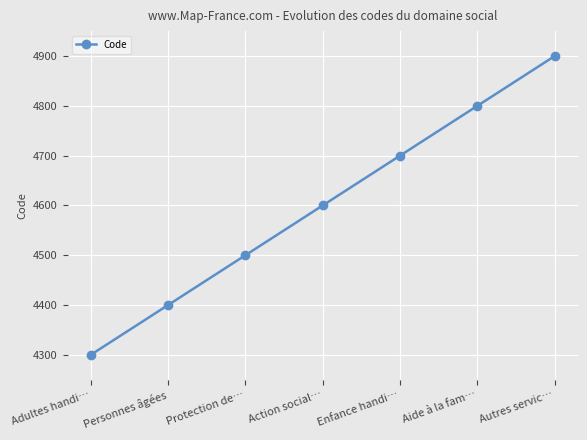

What is the label of the 7th point from the left?

Autres servic…